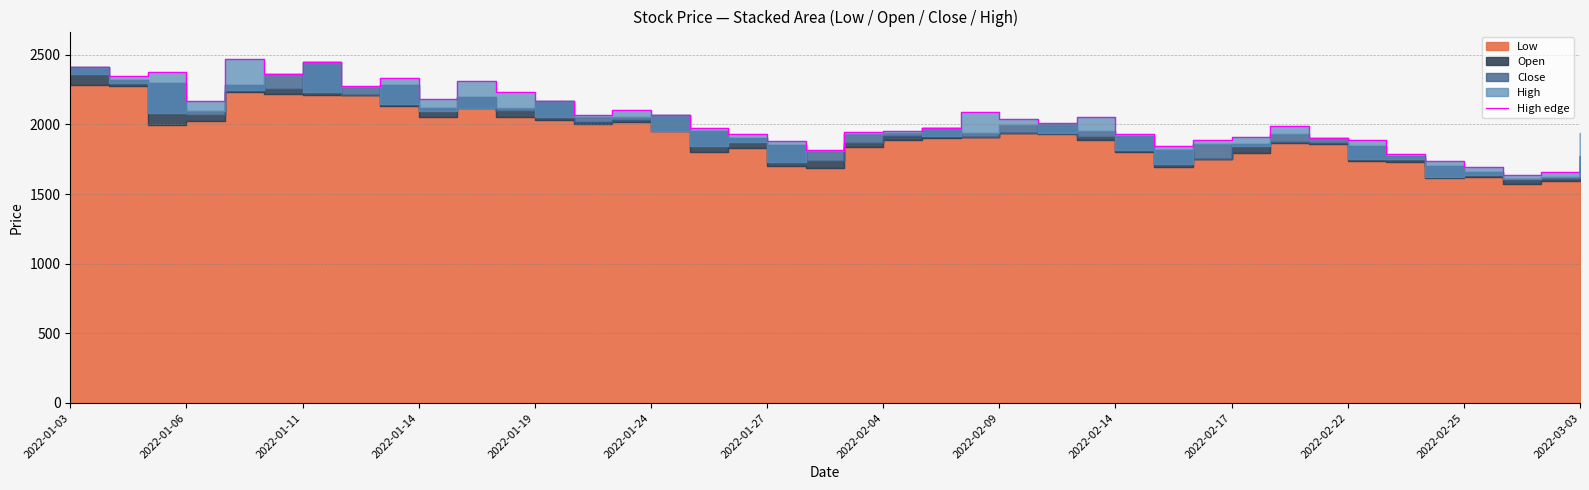

What is the sum of all values?

81800